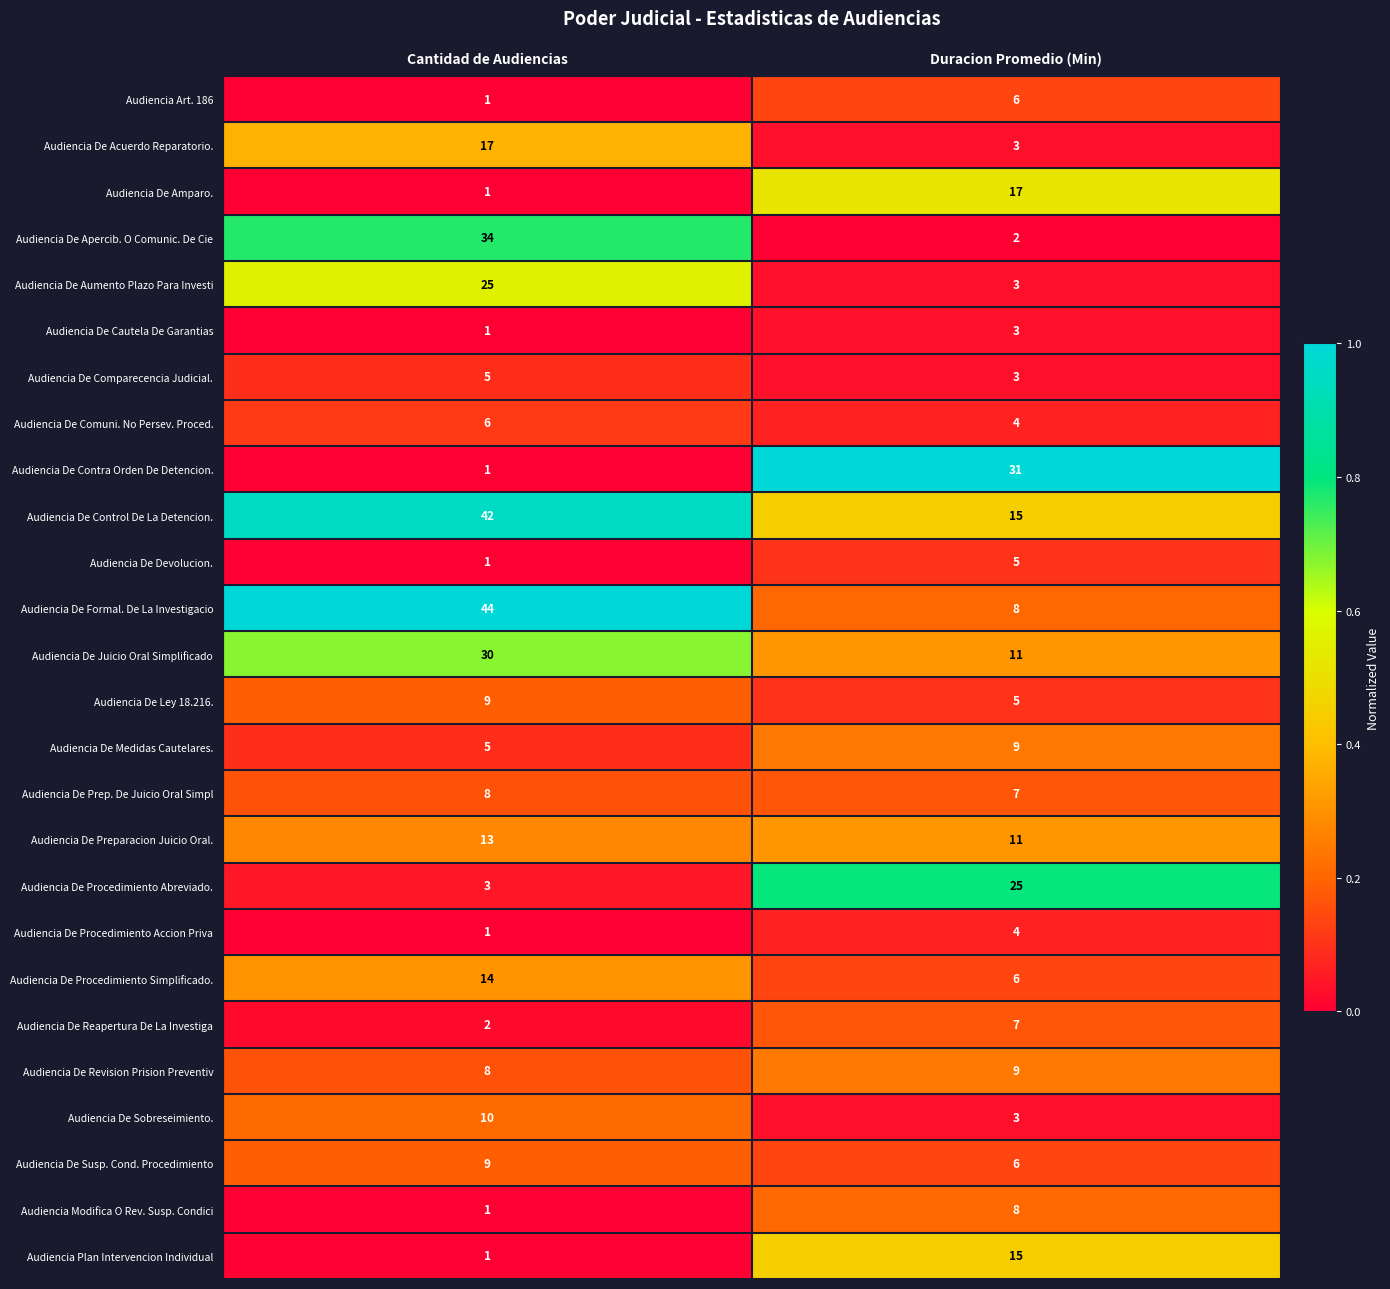

Which series has the largest total across all categories?

Audiencia De Control De La Detencion.